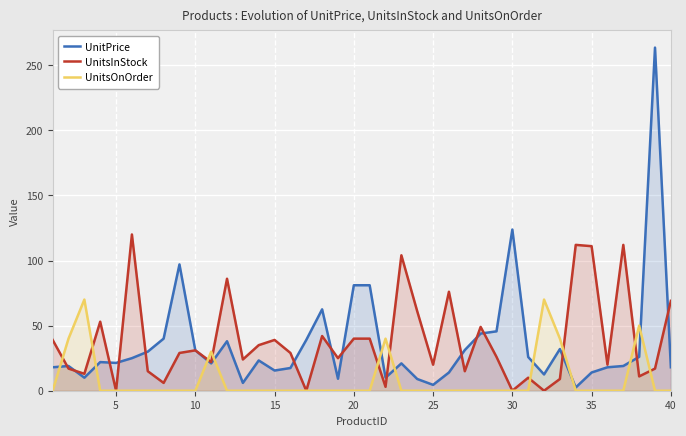

After their last crossing, which series has the higher values: UnitsInStock or UnitsOnOrder?

UnitsInStock